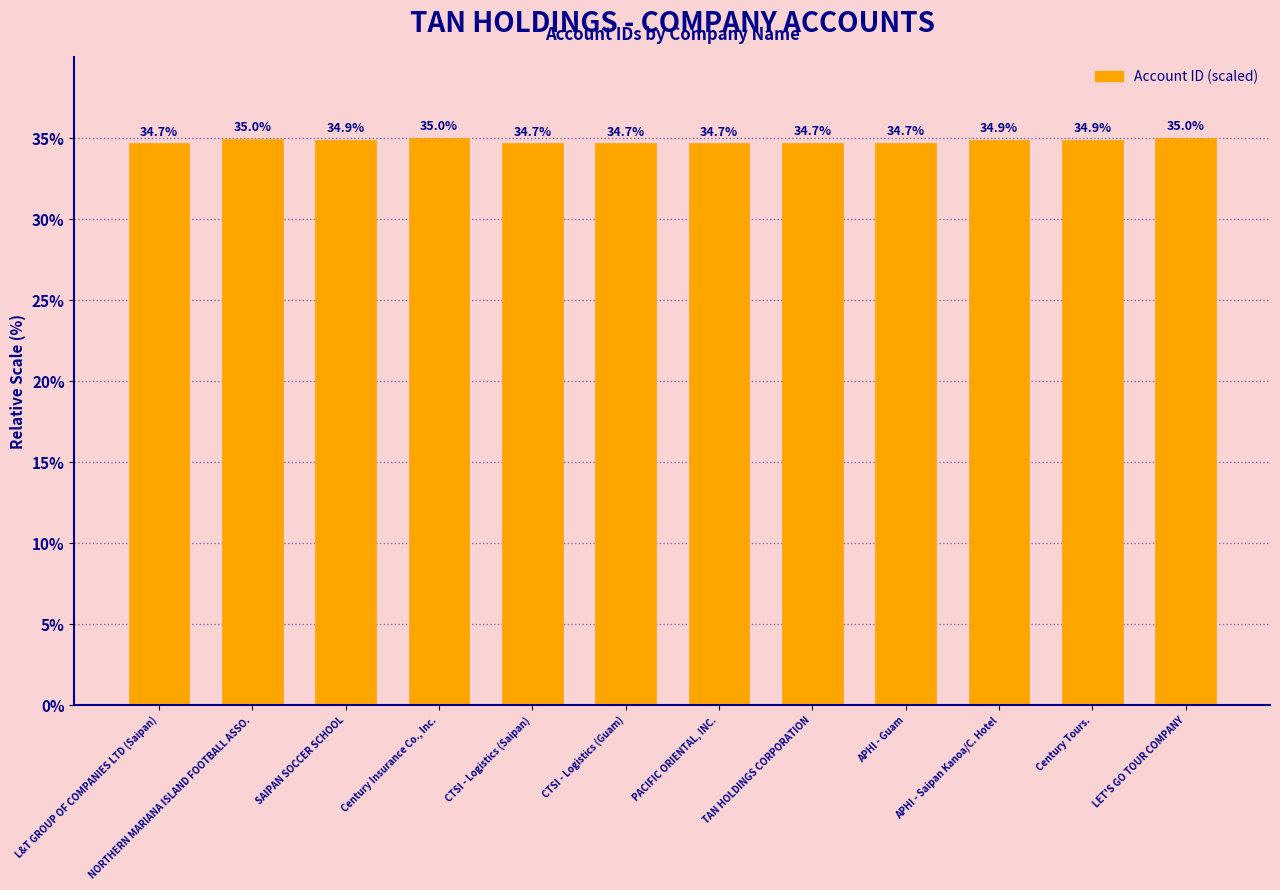

What is the change in value from CTSI - Logistics (Guam) to LET'S GO TOUR COMPANY?

+0.3